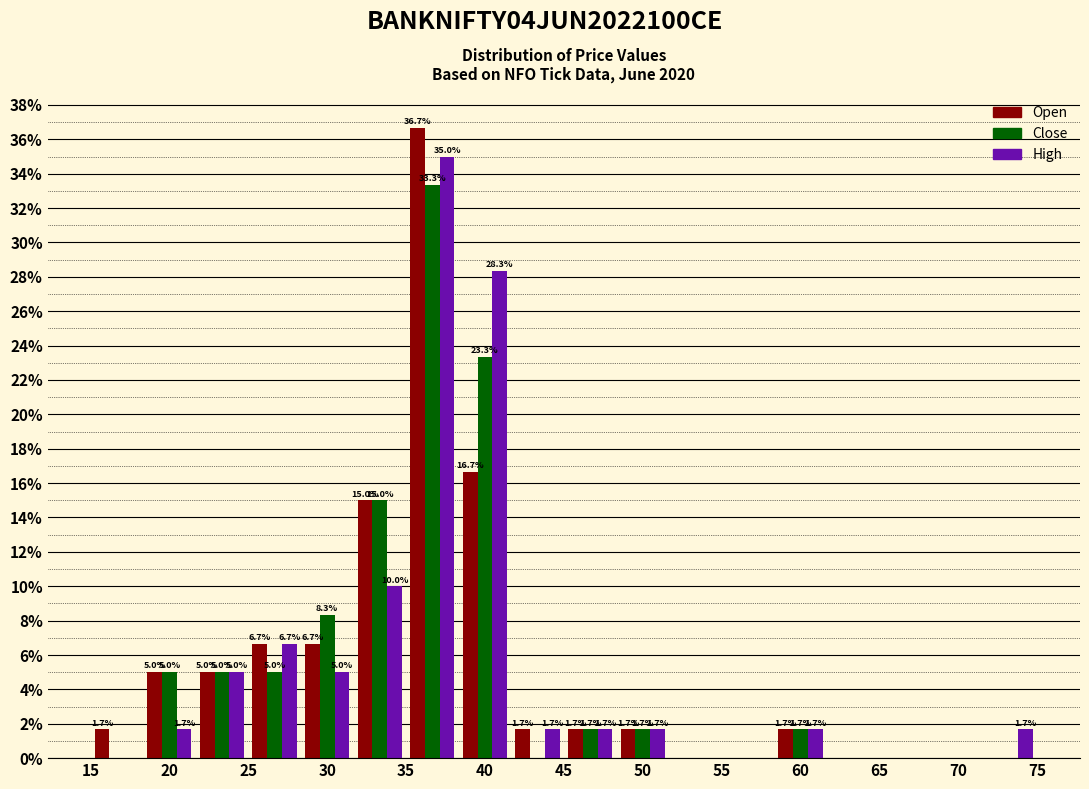

In the Open series, which range on the x-axis has the tallest bar?

35.0 to 38.5